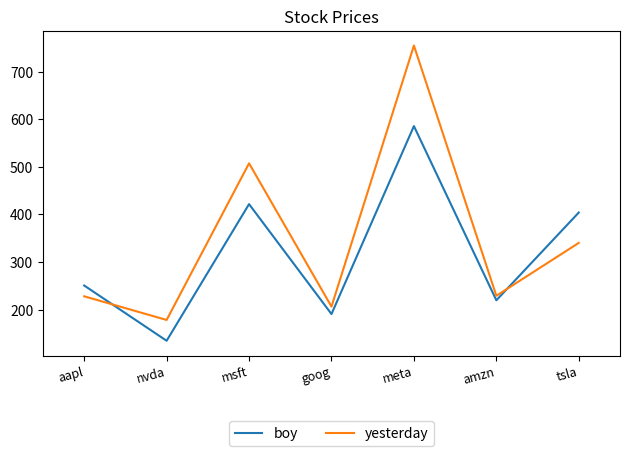

What is the total value across all series at meta?

1340.3